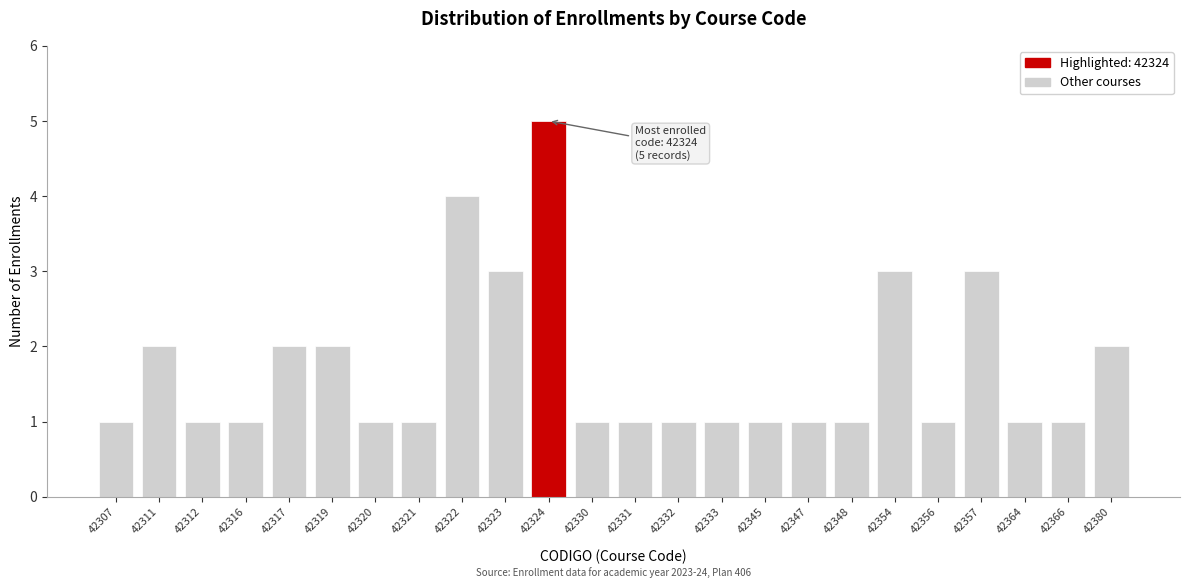

Reading left to right, transcribe all the data shown in this chart.

1	2	1	1	2	2	1	1	4	3	5	1	1	1	1	1	1	1	3	1	3	1	1	2